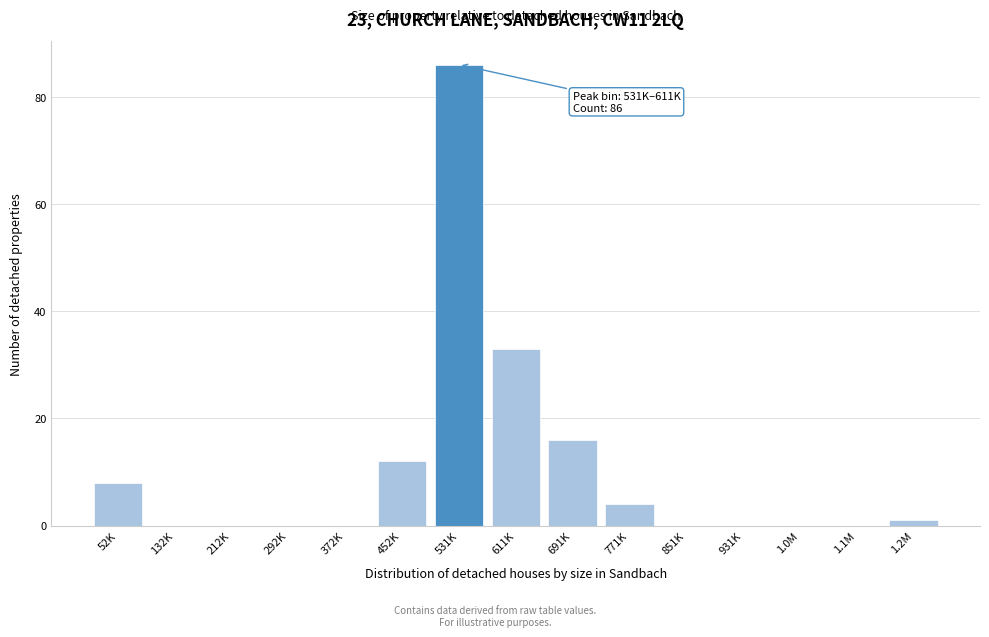

Reading right to left, extract all data points from this chart.

1.2M=1	1.1M=0	1.0M=0	931K=0	851K=0	771K=4	691K=16	611K=33	531K=86	452K=12	372K=0	292K=0	212K=0	132K=0	52K=8